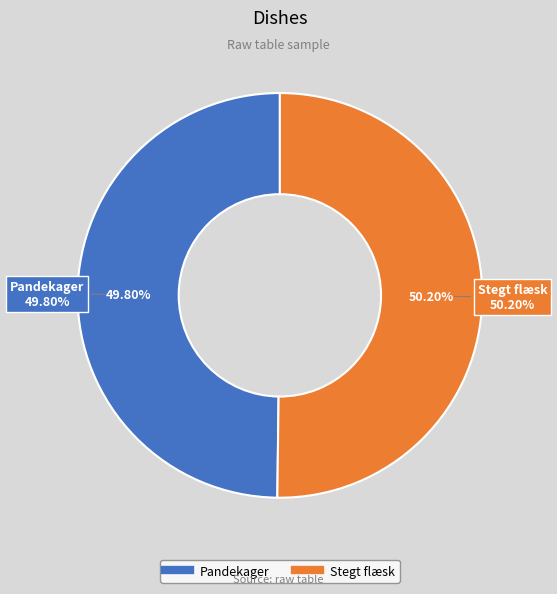

Does any single category account for the majority?

Yes